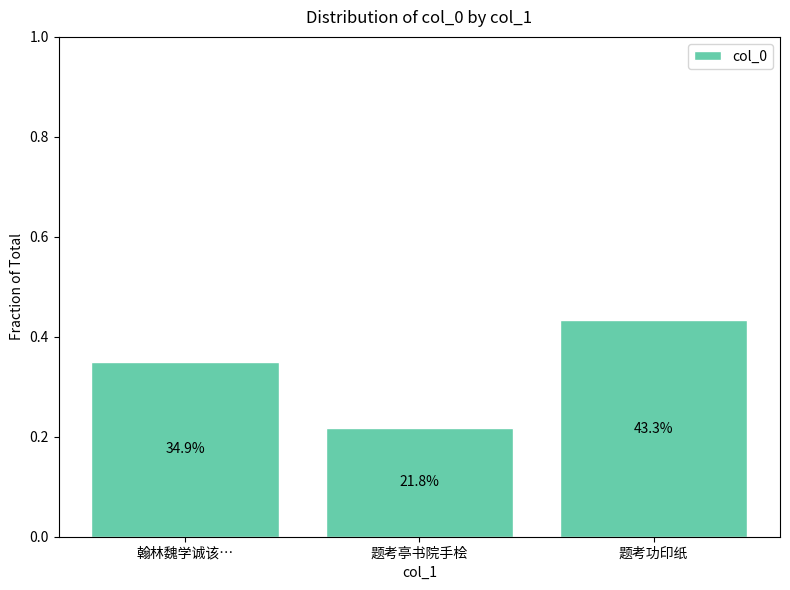

Are the bars horizontal?

No